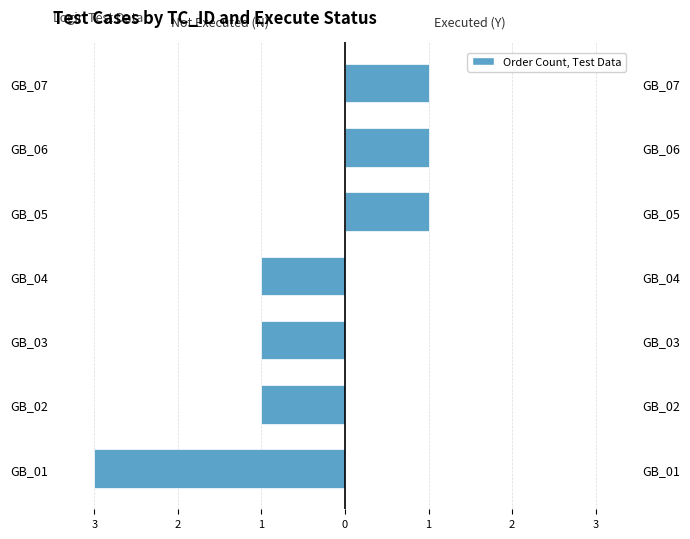

Is it true that Executed (Y) equals 0 at GB_03?

True